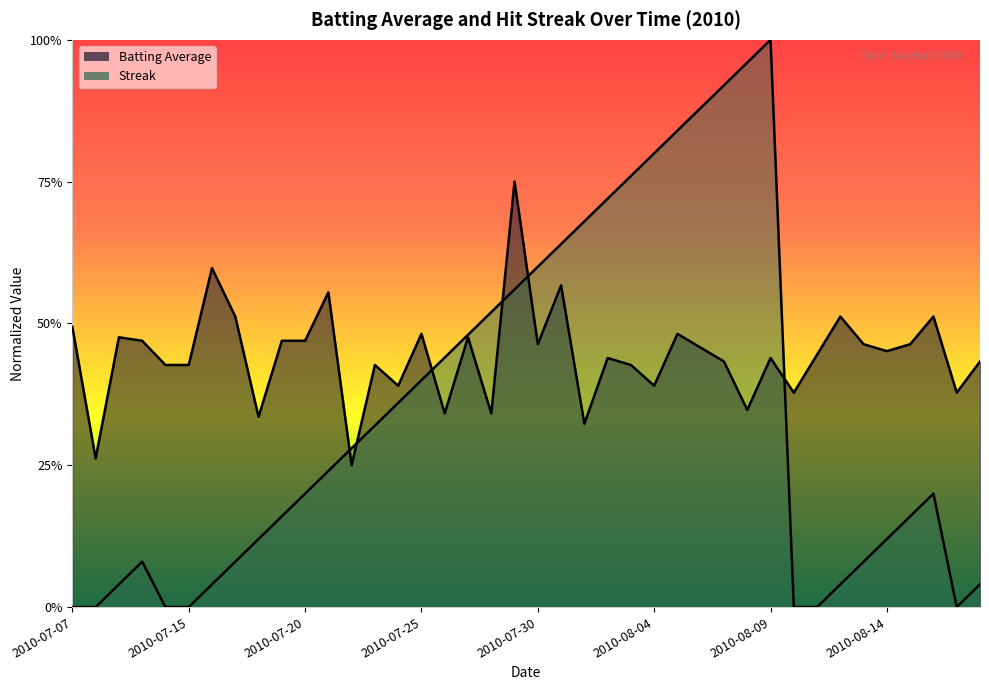

What is the greatest value displayed?

1.0